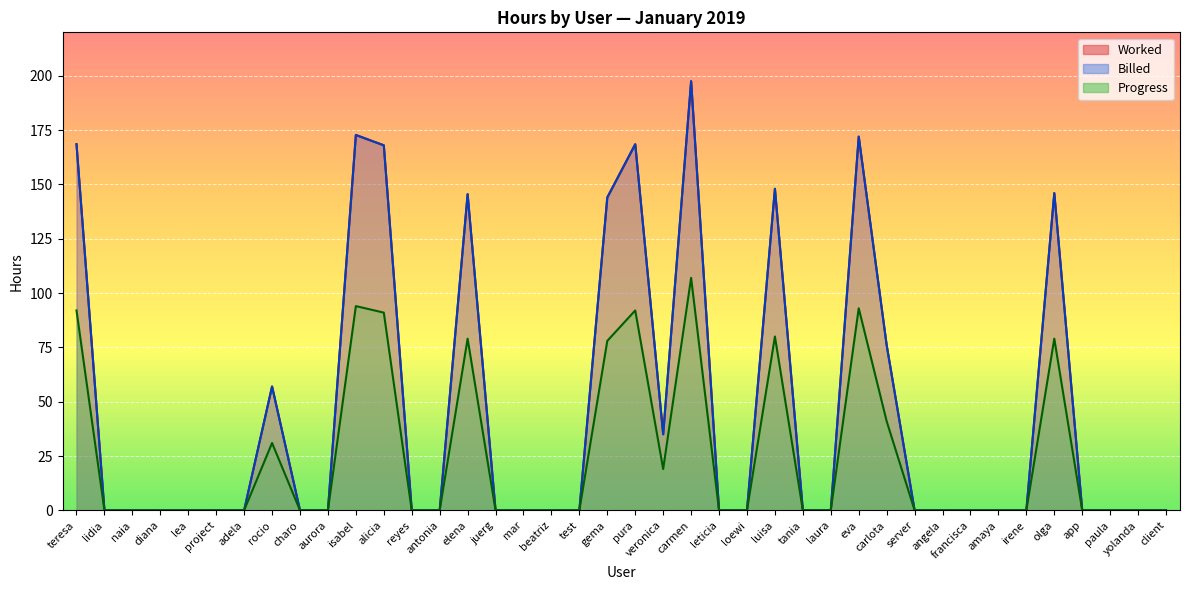

How many categories are shown in the chart?

40